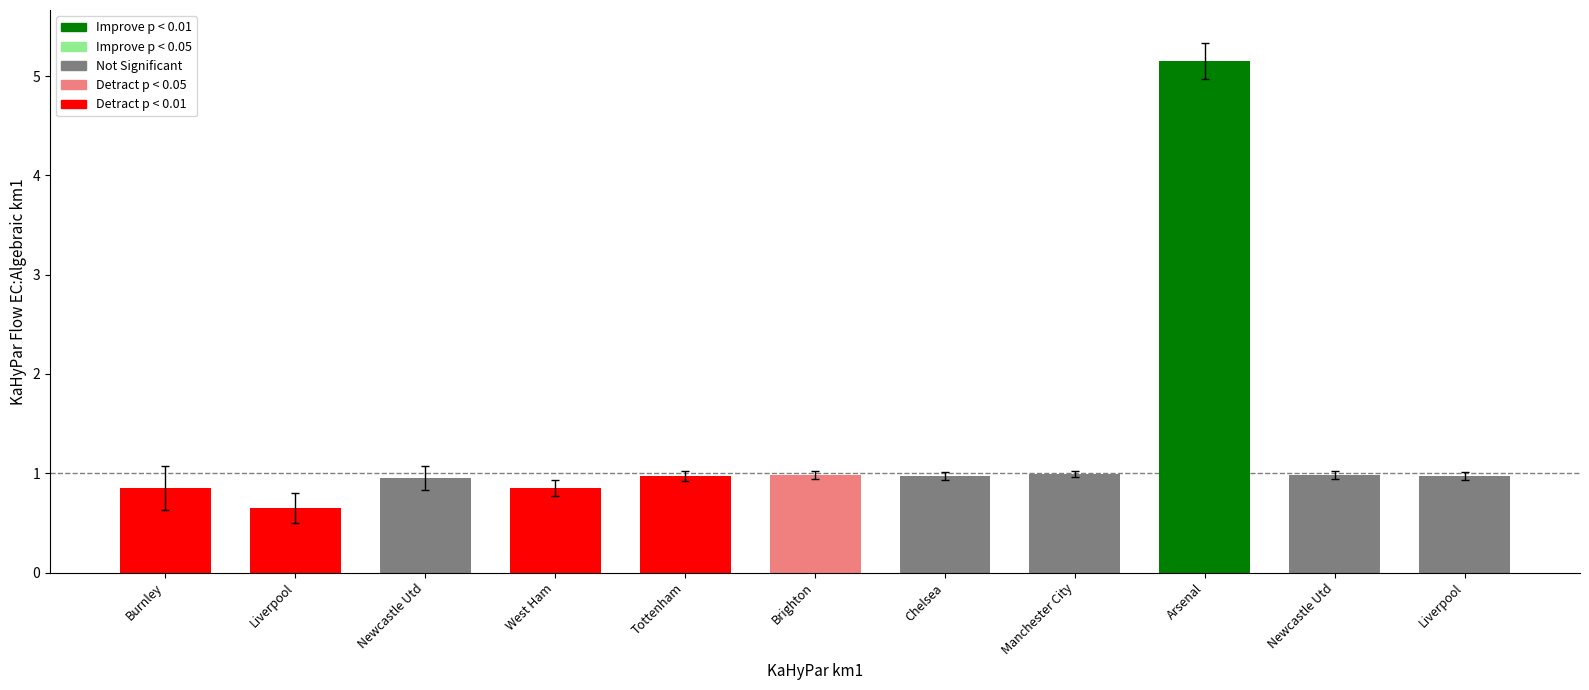

What is the label of the 11th bar from the right?

Burnley